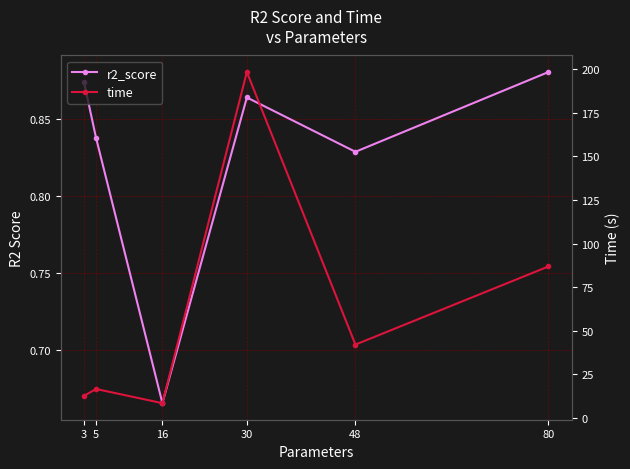

True or false: time has more than 2 points higher than both neighbors.

False